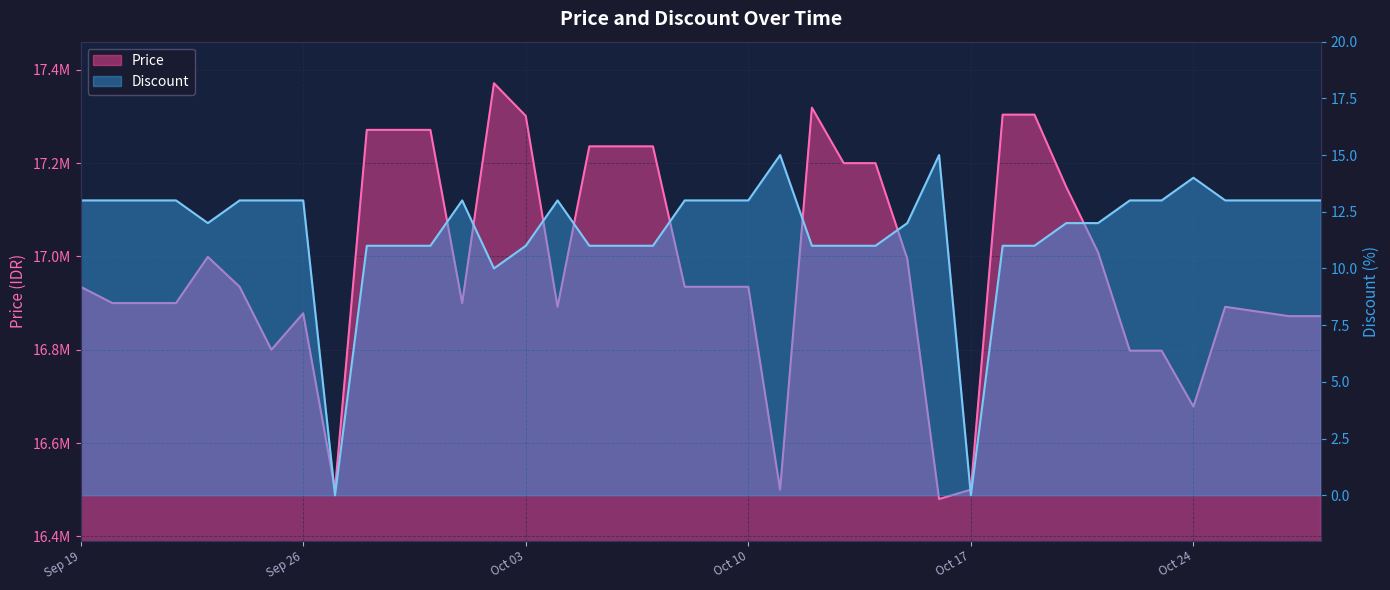

At 2023-10-06, list the series in order from smallest to largest.

Discount, Price